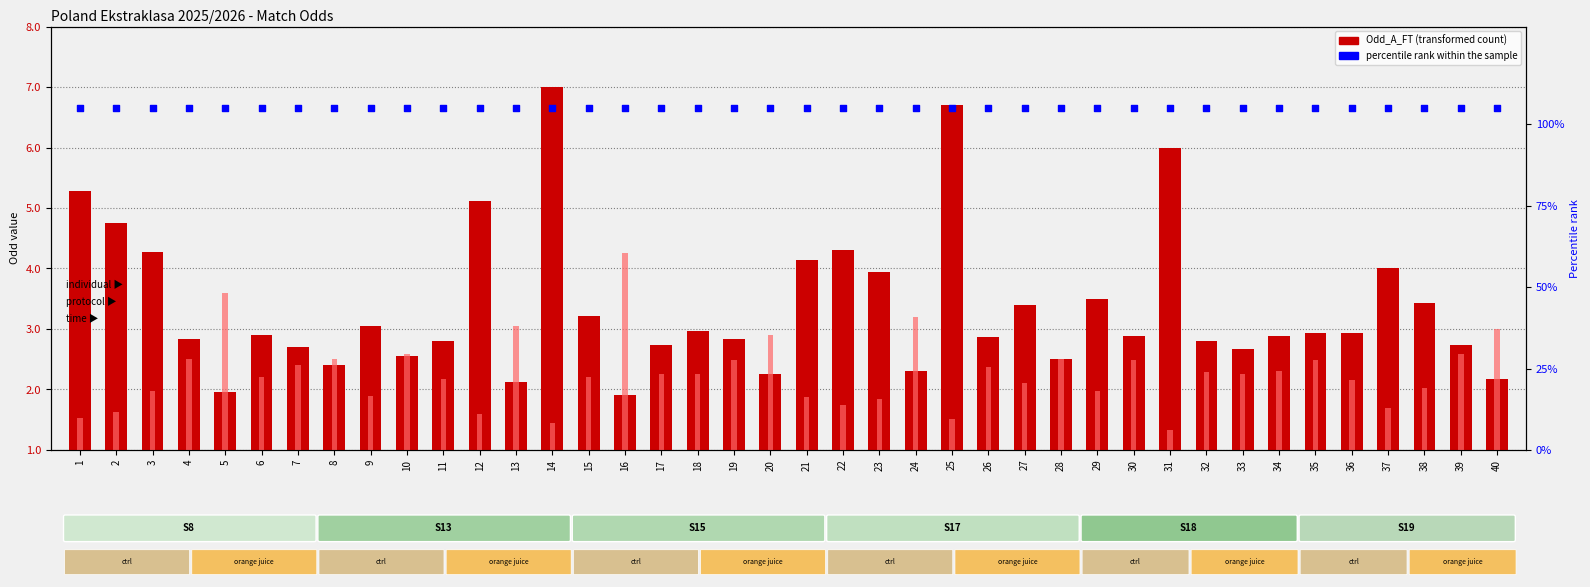

Is the value of Odd_H_FT at 10 greater than the value of Odd_A_FT at 17?

No